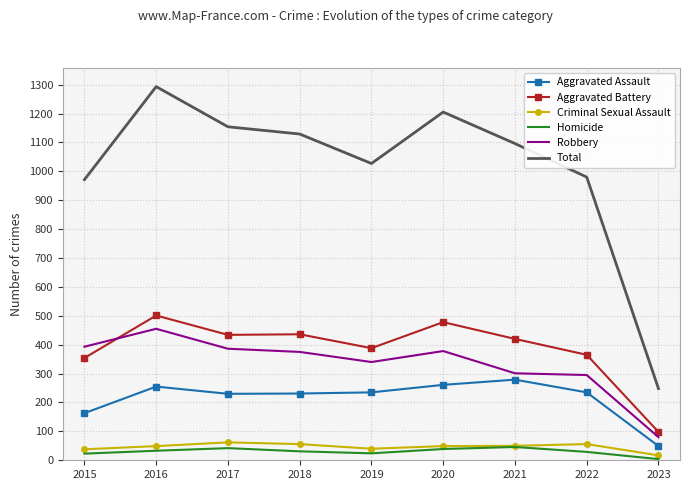

What is the approximate value of Homicide at 2020?

39